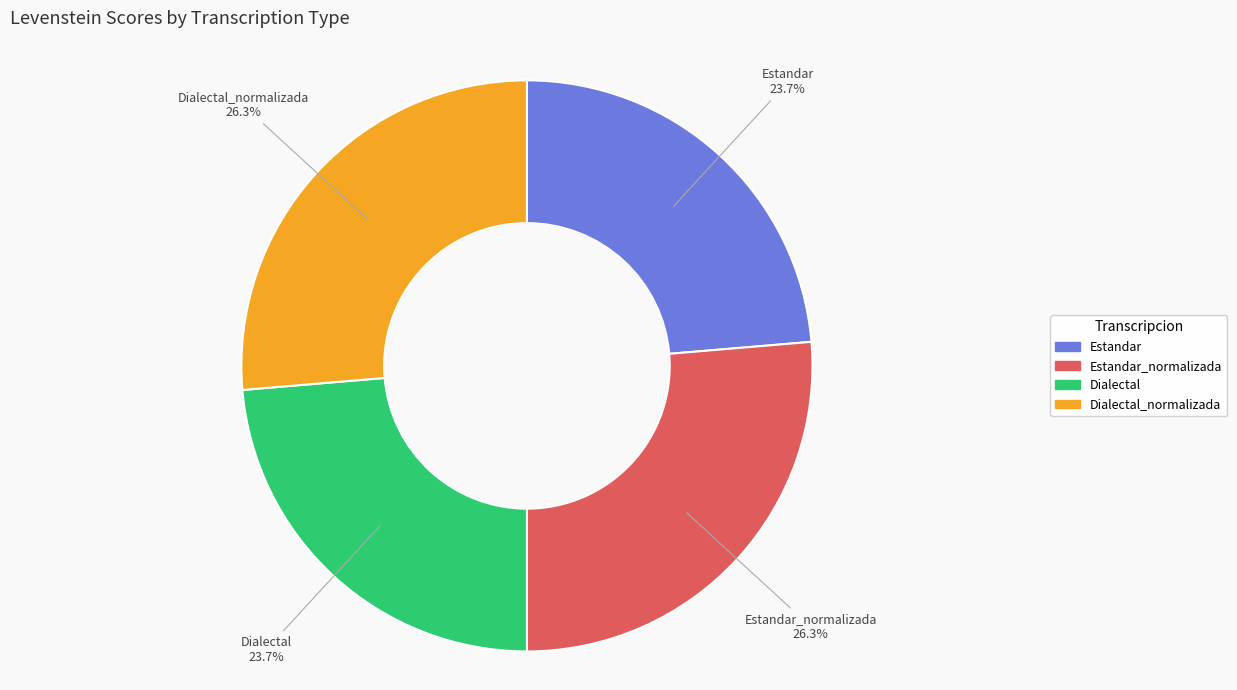

How many slices are in this pie chart?

4